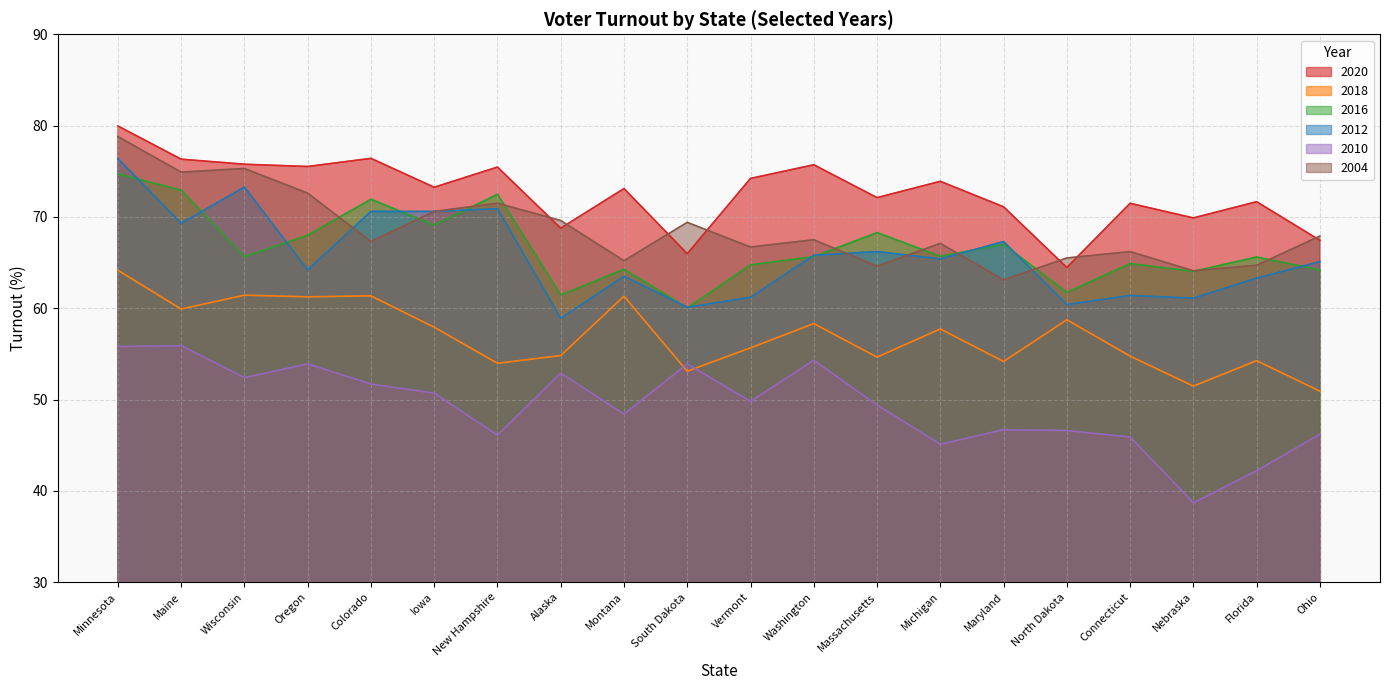

True or false: 2010 and 2020 cross at least once.

False